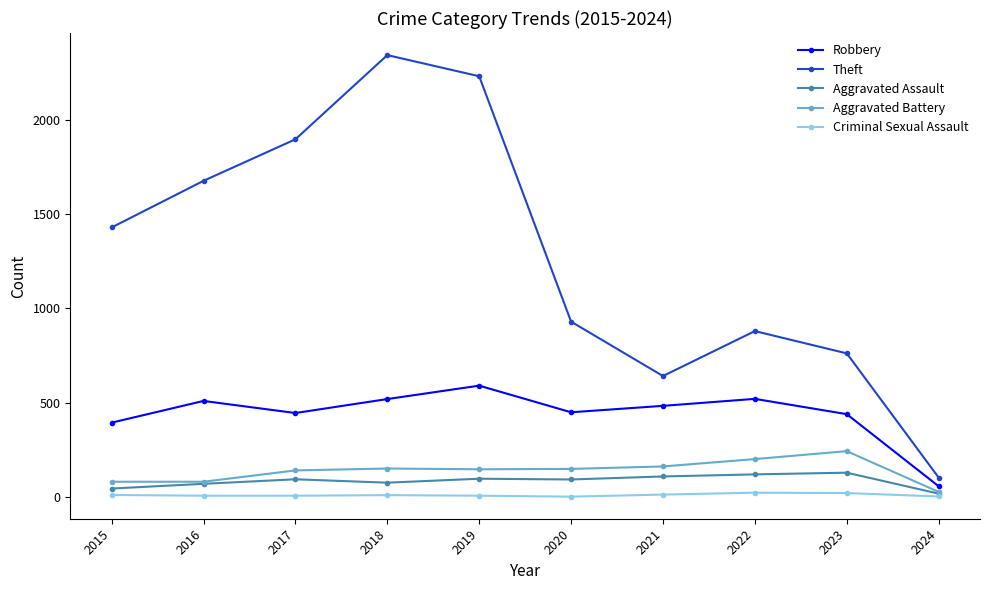

Read the Robbery value at 2018, to the nearest 50.

500